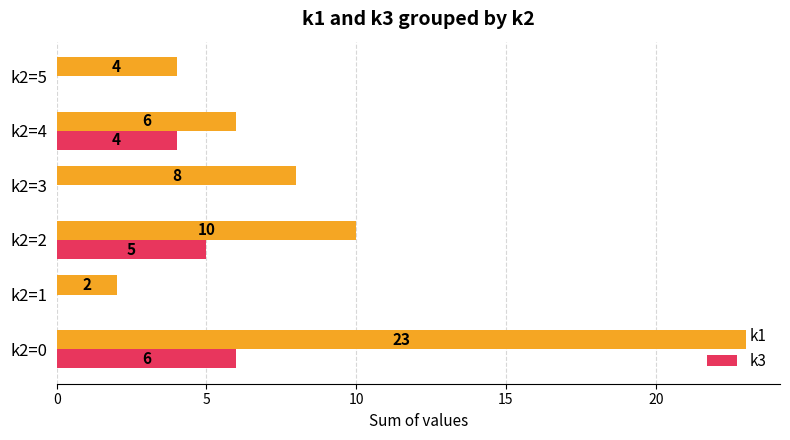

What are all the series names shown in the legend?

k1, k3